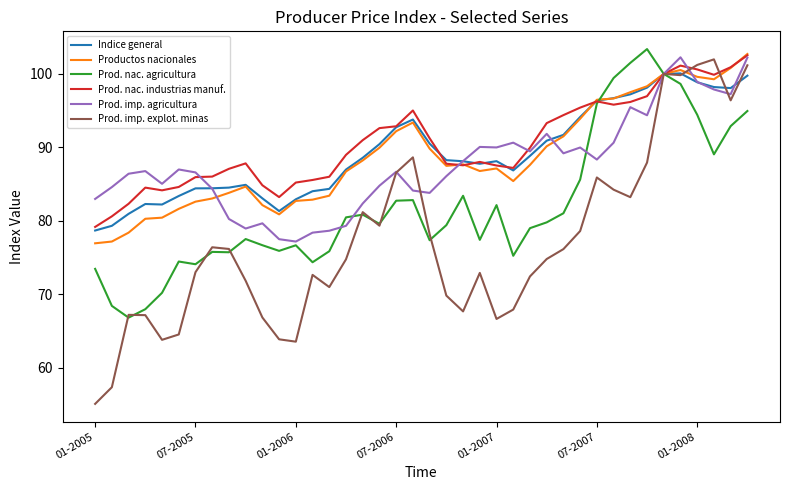

What is the greatest value displayed?

103.4